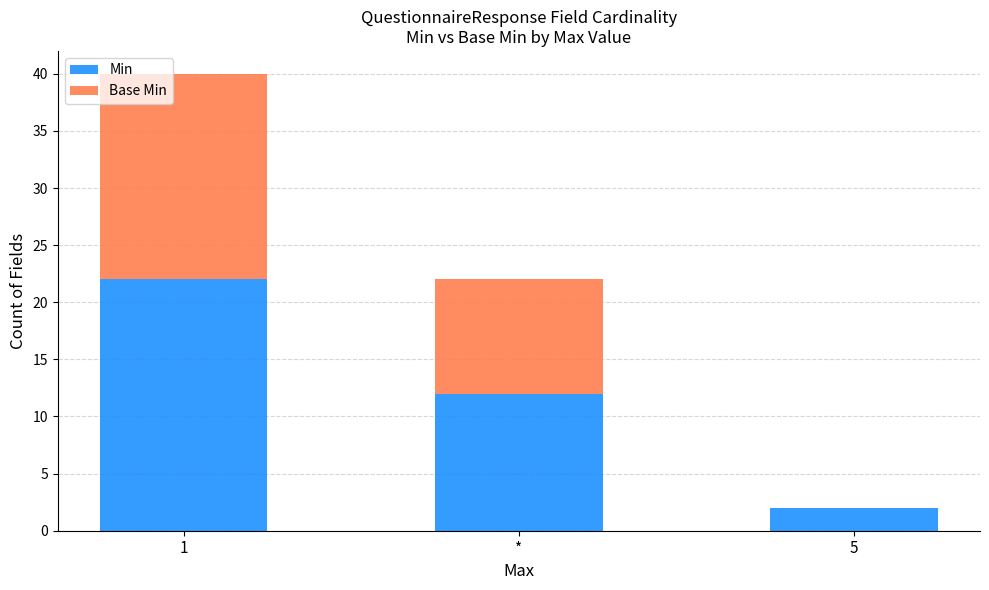

How many distinct data groups are displayed?

2